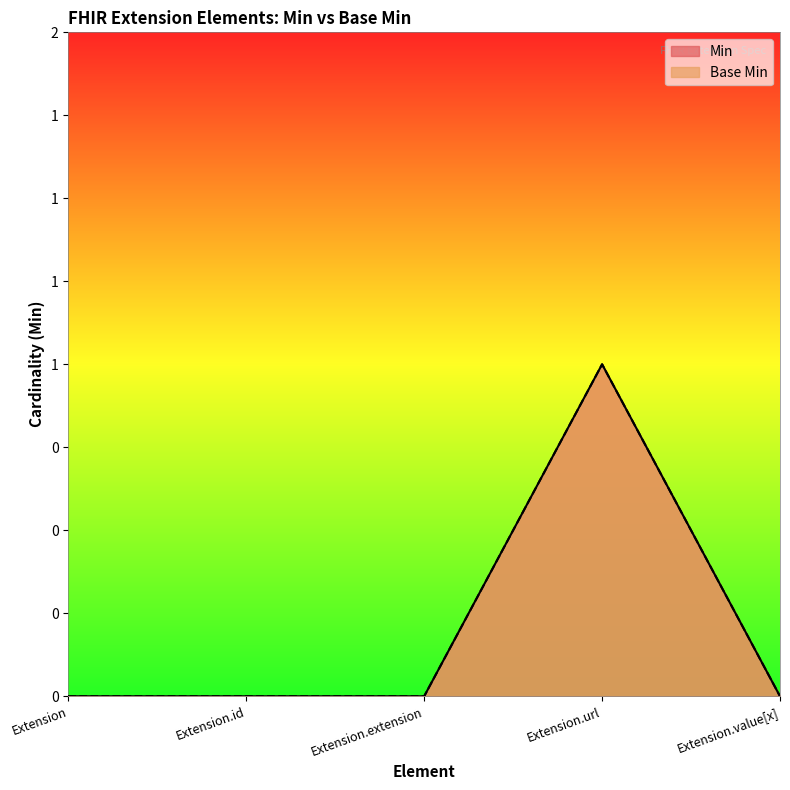

How many data points in Min are above 0?

1